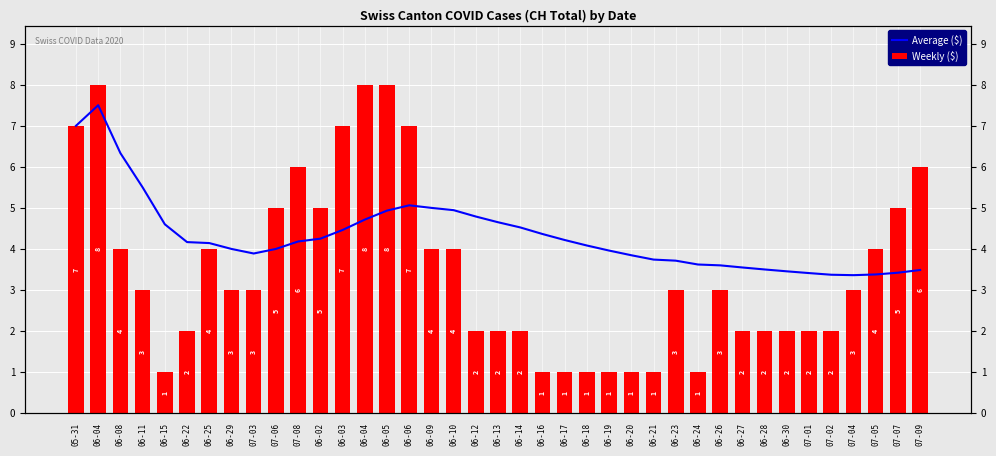

What is the difference between the maximum and minimum values in the Average ($) series?

4.1